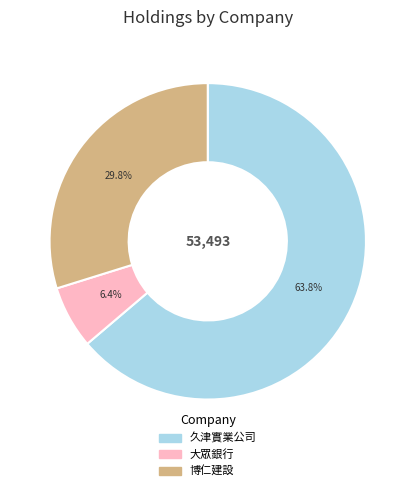

How many segments does this pie chart have?

3